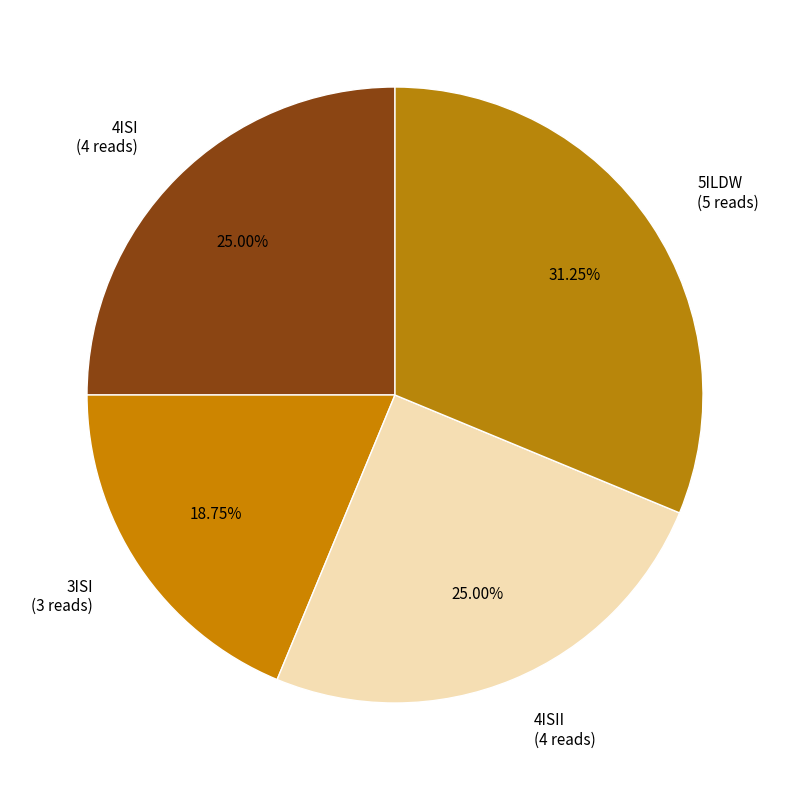

Do 4ISI (4 reads) and 5ILDW (5 reads) together represent more than half of the pie?

Yes